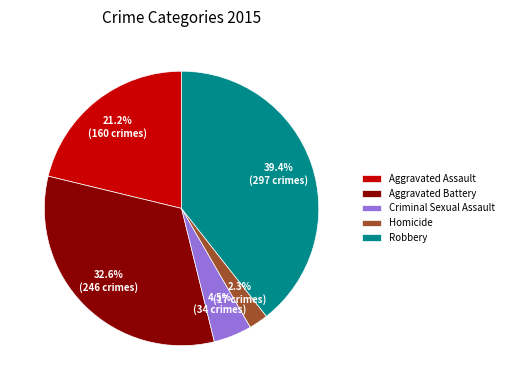

Is the sum of Criminal Sexual Assault and Robbery greater than half?

No